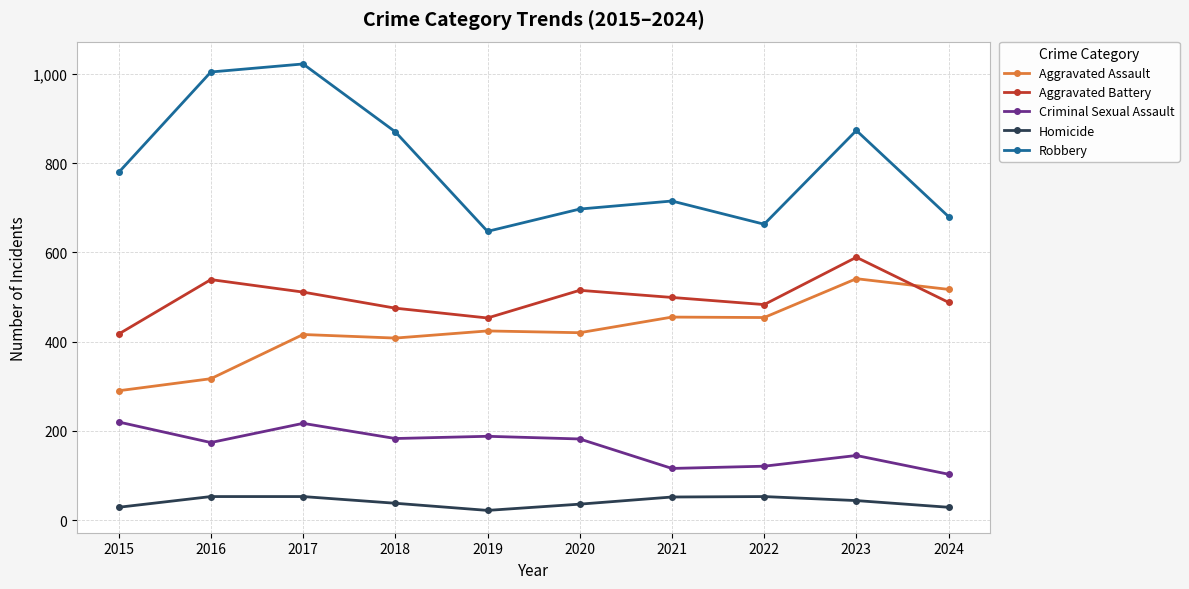

Which series changed the most between 2018 and 2019?

Robbery